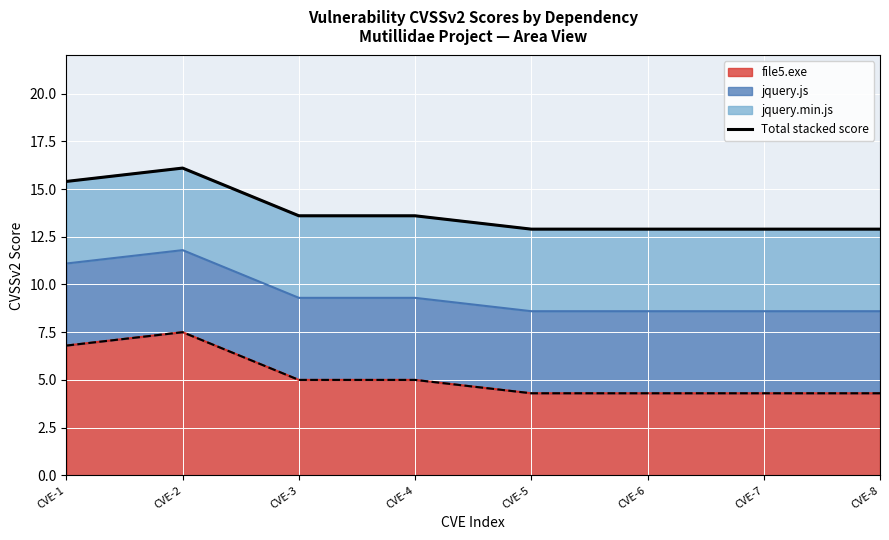

Does the chart display data point markers on the line(s)?

No